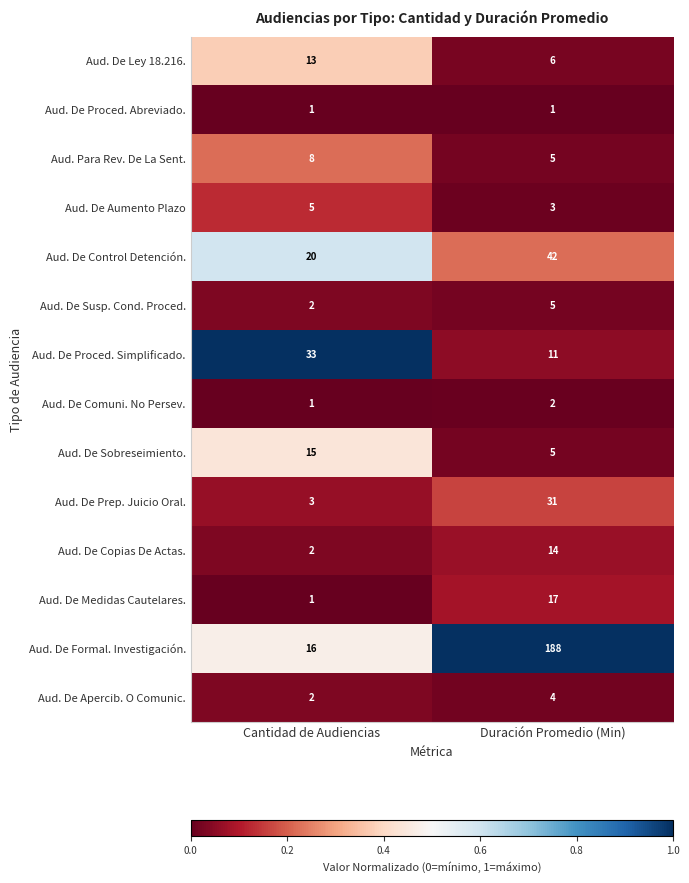

Is it true that Aud. De Prep. Juicio Oral. equals 41 at Duración Promedio (Min)?

False